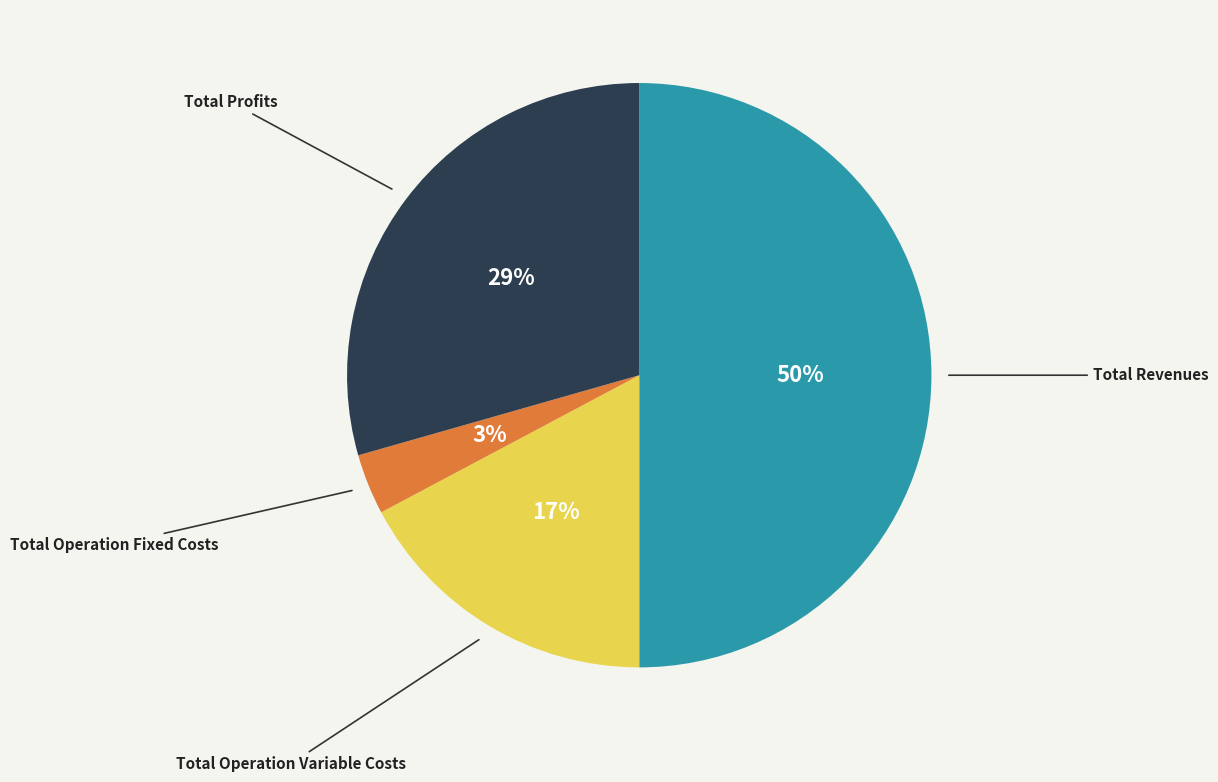

To the nearest percent, what is the difference between the largest and smallest slice percentages?

47%